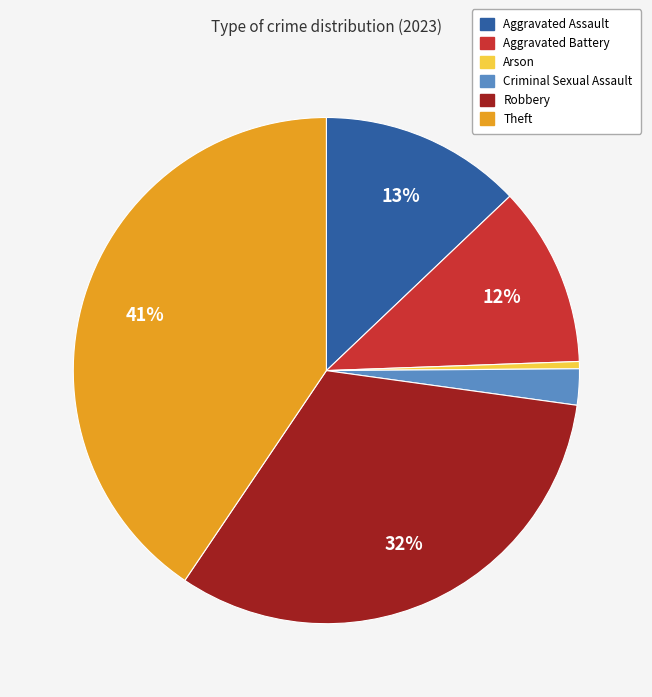

Combined, do Criminal Sexual Assault and Aggravated Battery account for over 50%?

No